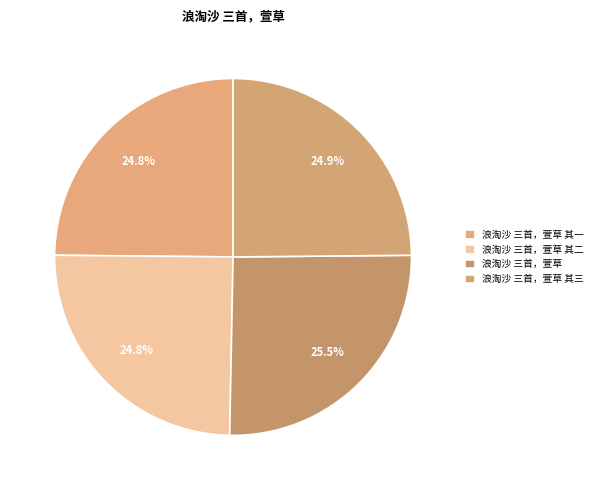

To the nearest percent, what is the difference between the 浪淘沙 三首，萱草 and 浪淘沙 三首，萱草 其一 slice percentages?

1%